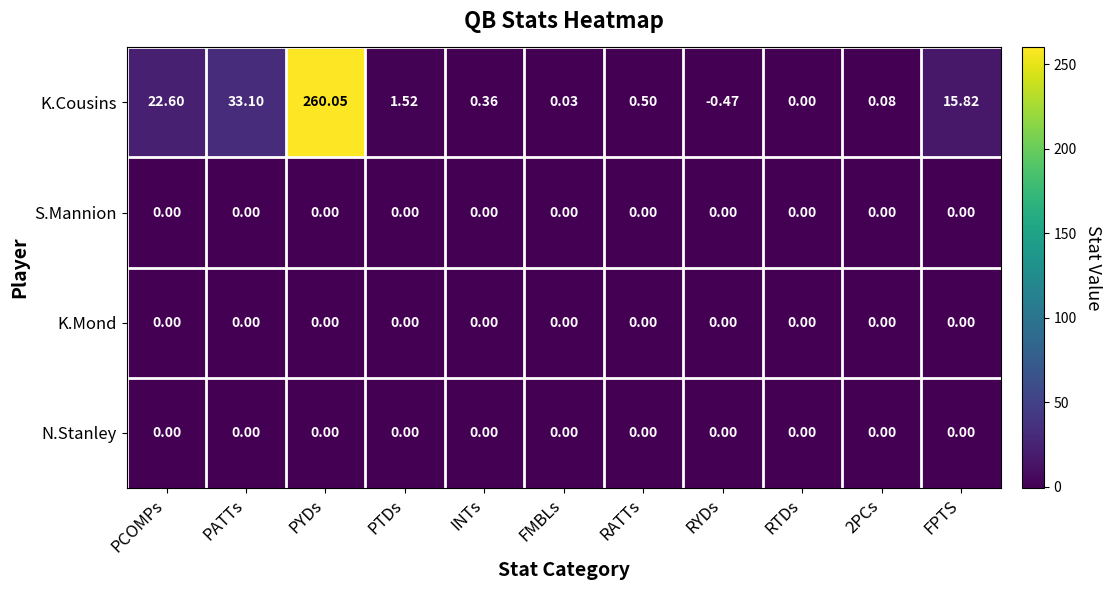

Which category has the highest value in the K.Cousins series?

PYDs